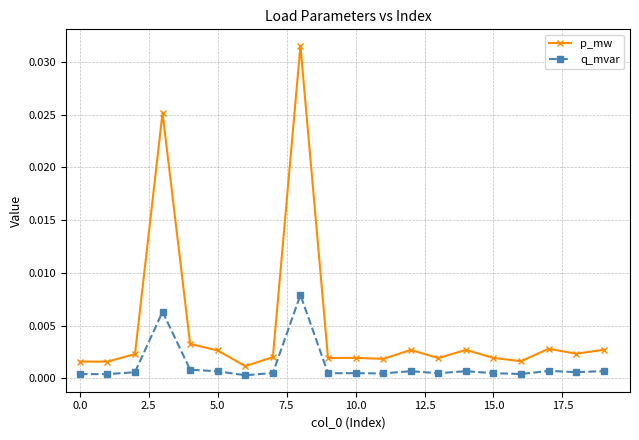

True or false: p_mw and q_mvar cross at least once.

False